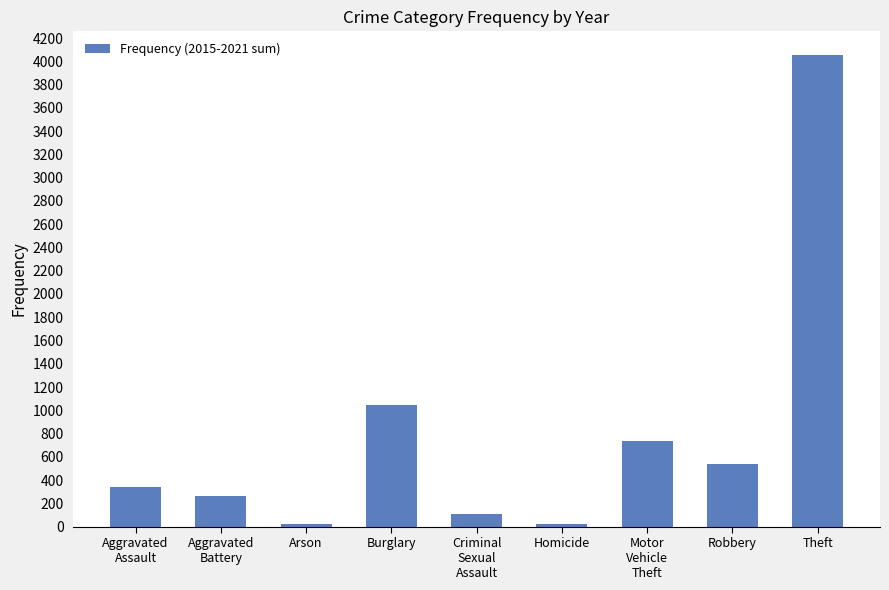

What is the approximate value at Burglary?

1043